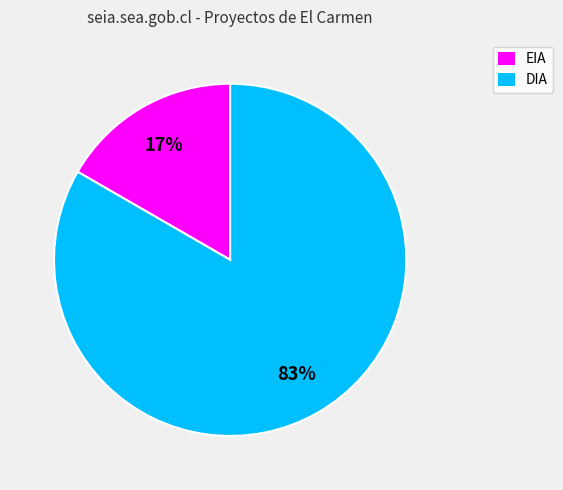

Between DIA and EIA, which is larger?

DIA